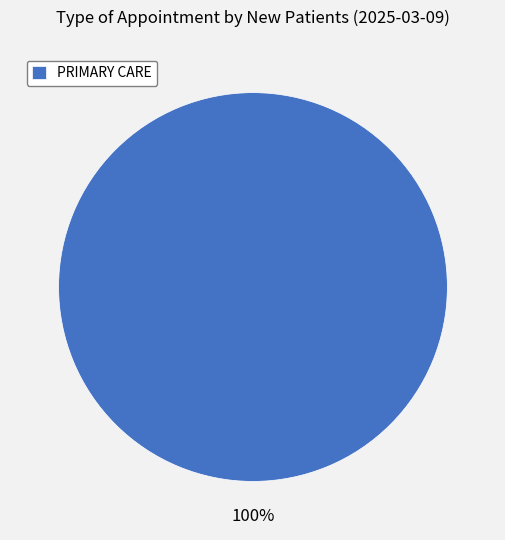

How many slices are in this pie chart?

1